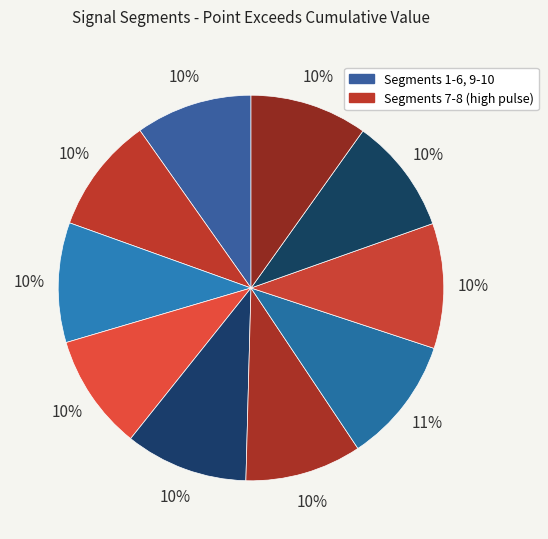

Is there a majority slice in this chart?

No